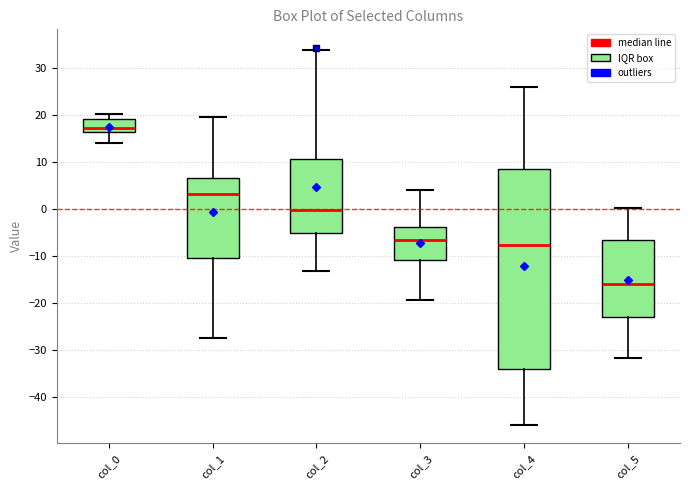

Where is the lower edge of the box for col_3 on the y-axis? The values are not printed on the chart, so give them approximately, as read against the axis.

-11